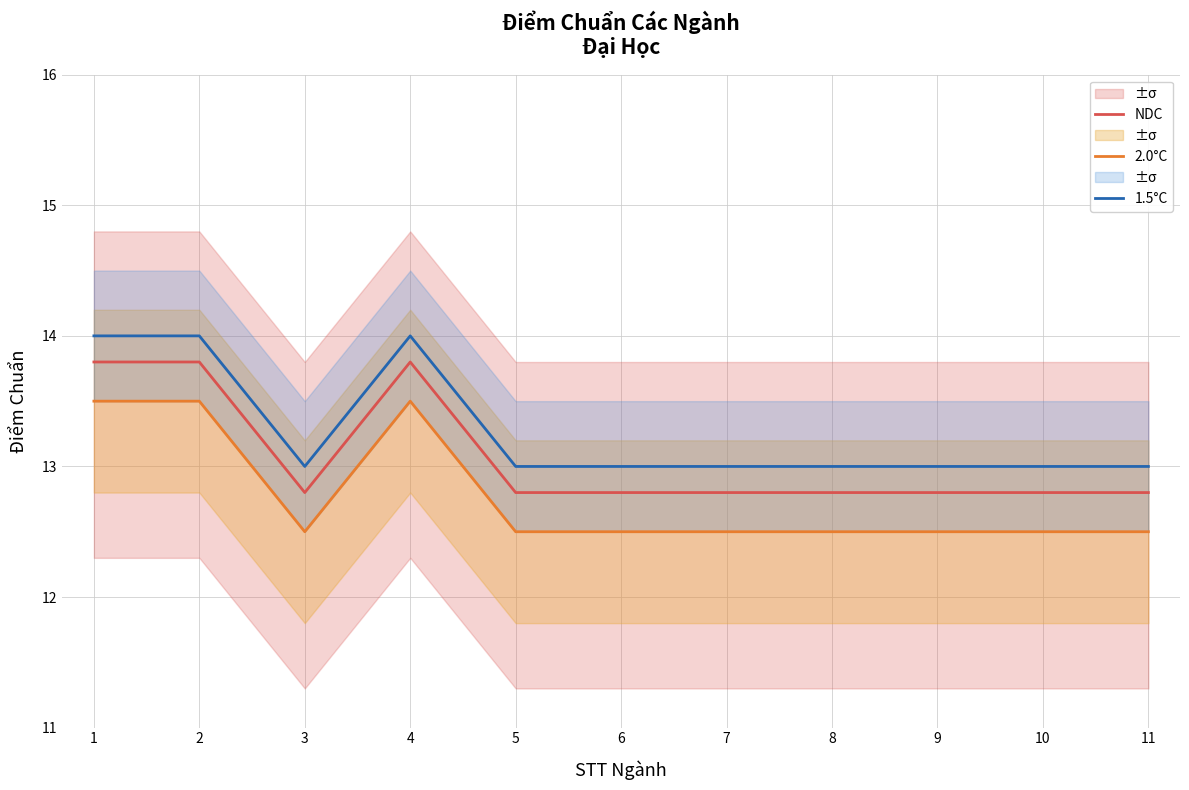

True or false: 1.5°C has more than 0 interior local peaks.

True